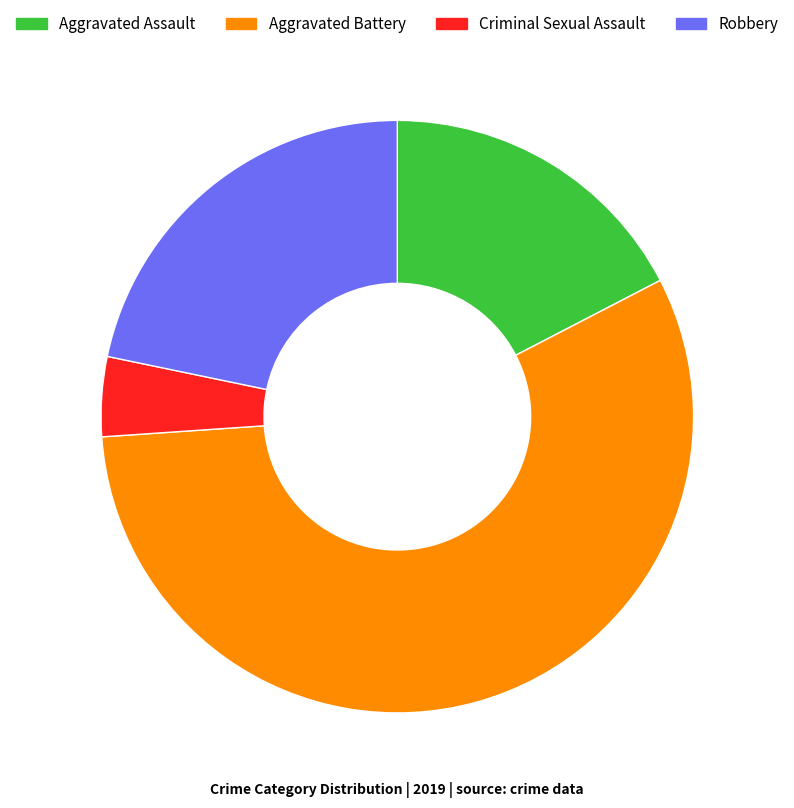

Is it true that Robbery is 35% of the pie?

False